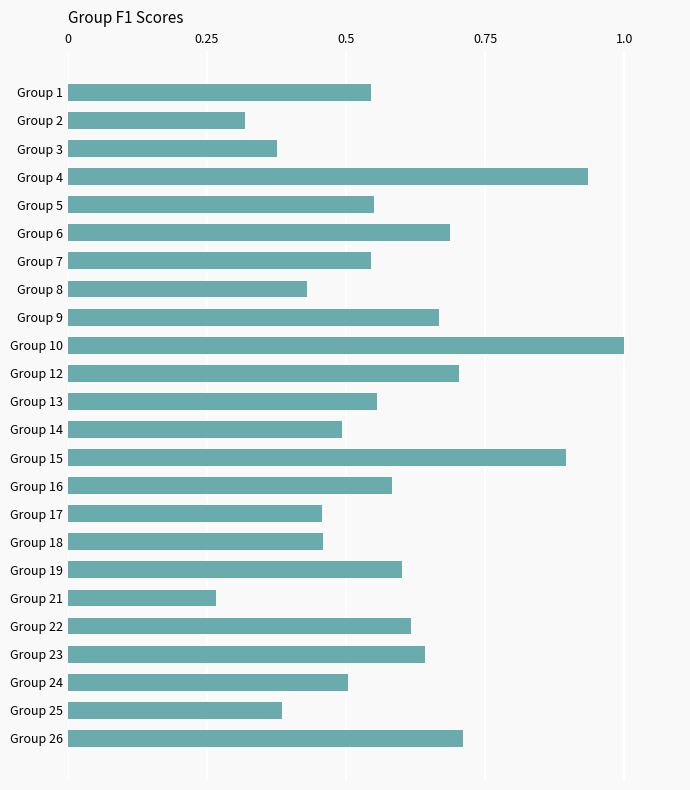

Count the number of categories in the chart.

24